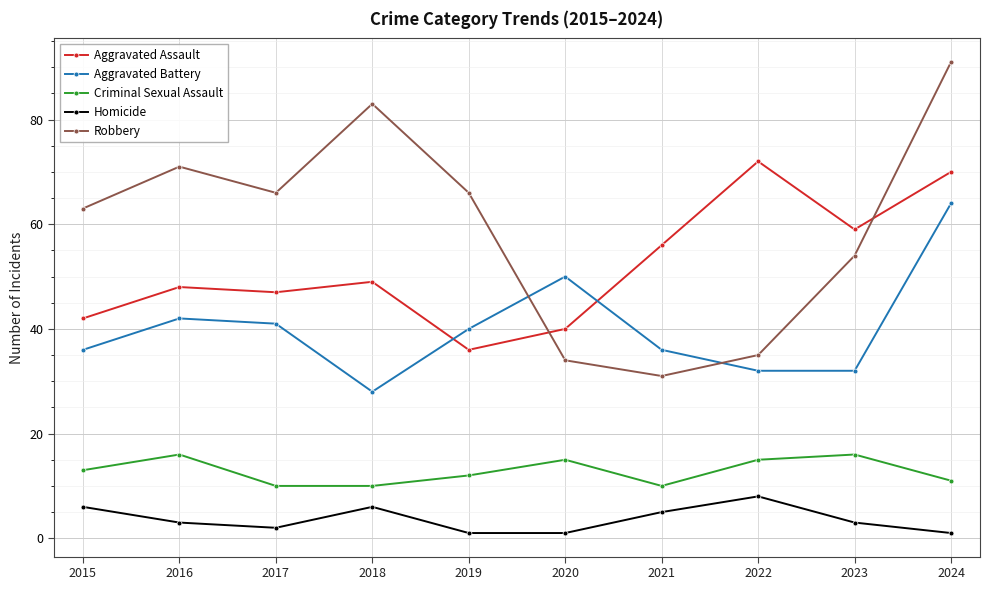

Where does the Homicide series first go above 3?

2015